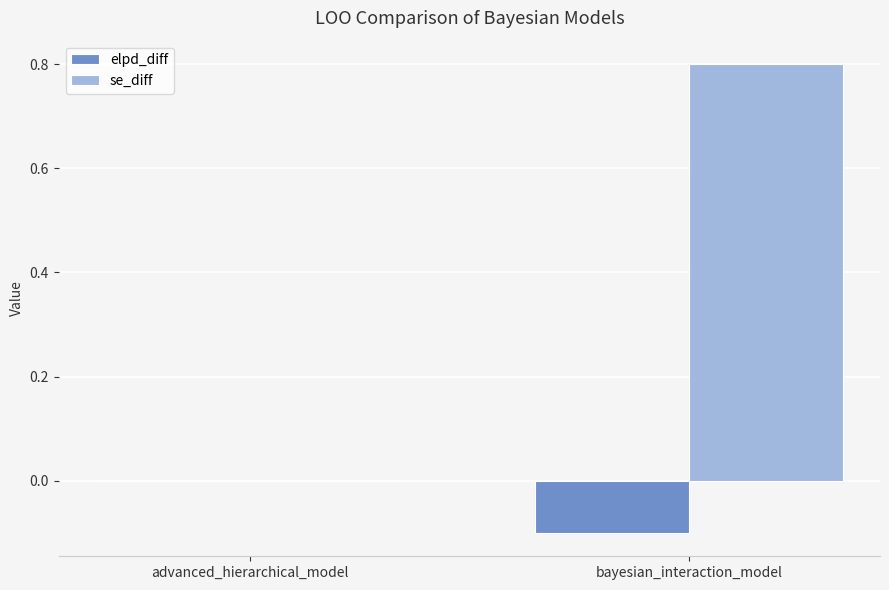

How many data points in se_diff are above 0?

1